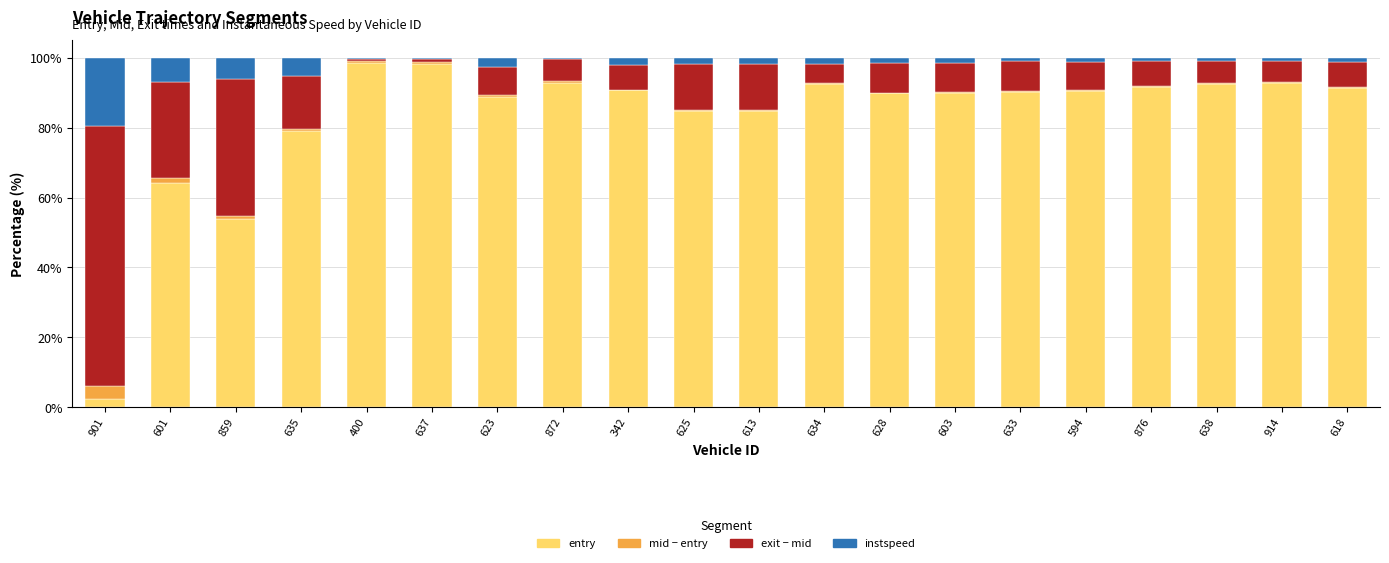

Count the number of data series in this chart.

4